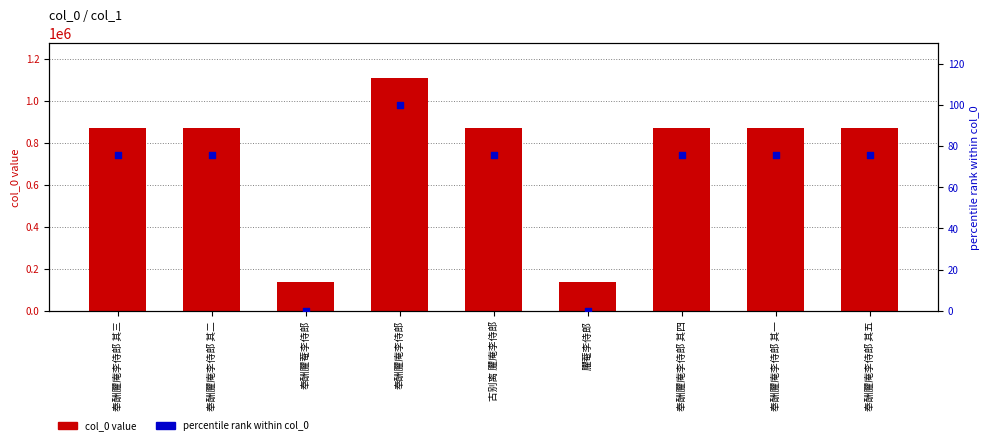

Which series has the largest Y range (max minus min)?

col_0 value